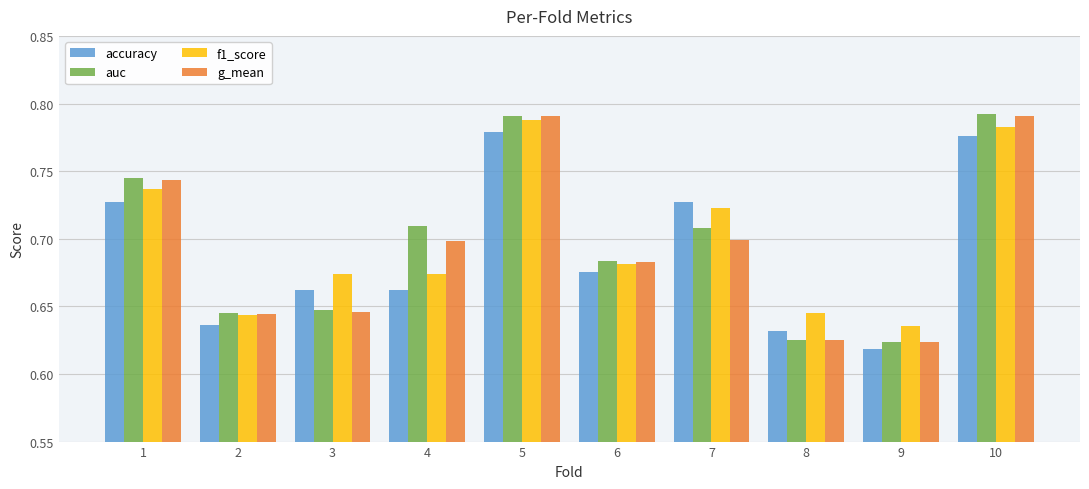

What is the sum of the accuracy values at 5 and 2?

1.4